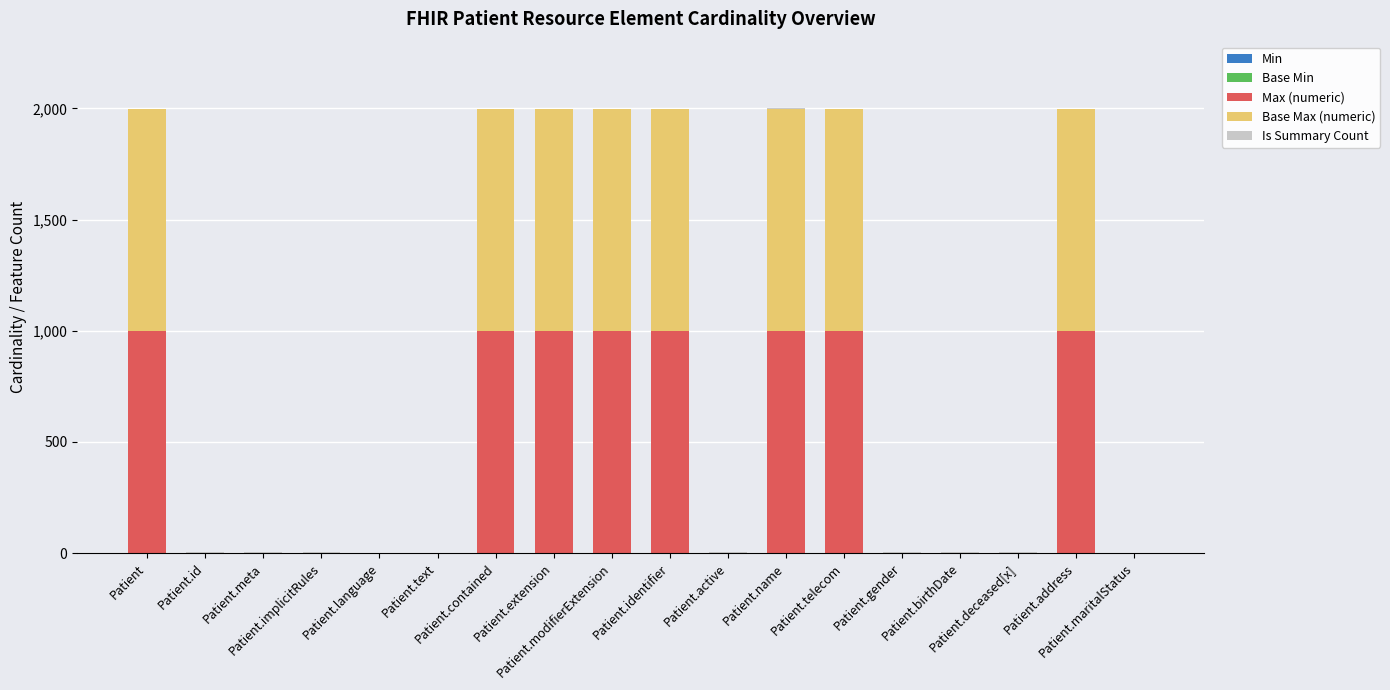

How many Max (numeric) values are between 1 and 999?

18